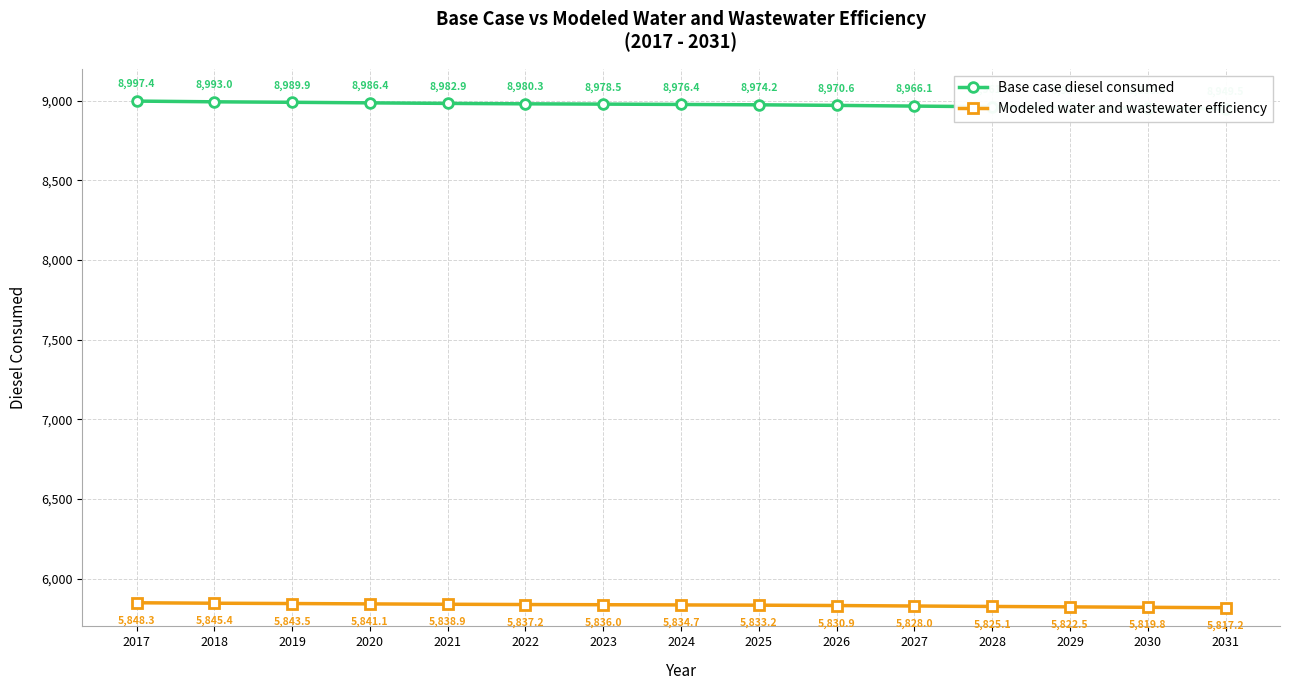

Between 2024 and 2023, which is larger?

2023